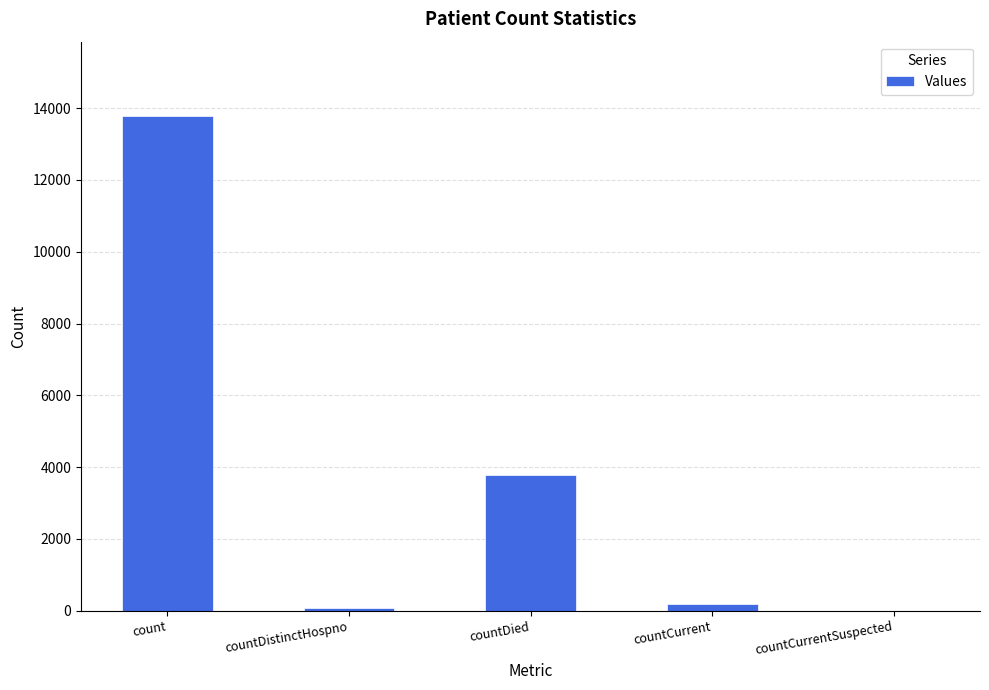

Are the bars horizontal?

No